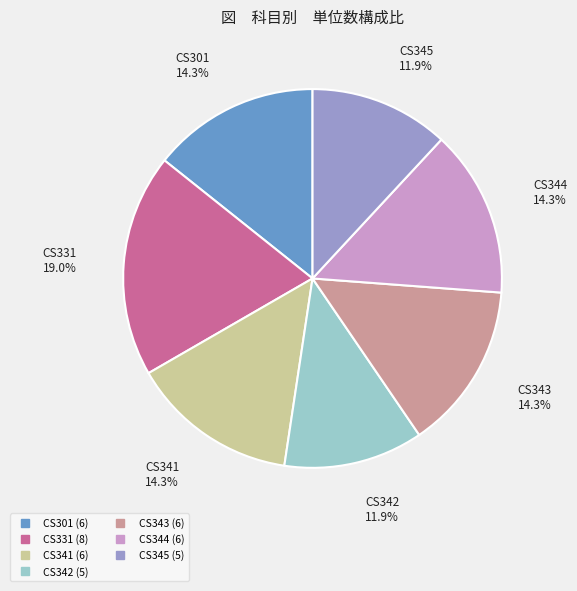

Does CS342 account for over 50% of the chart?

No